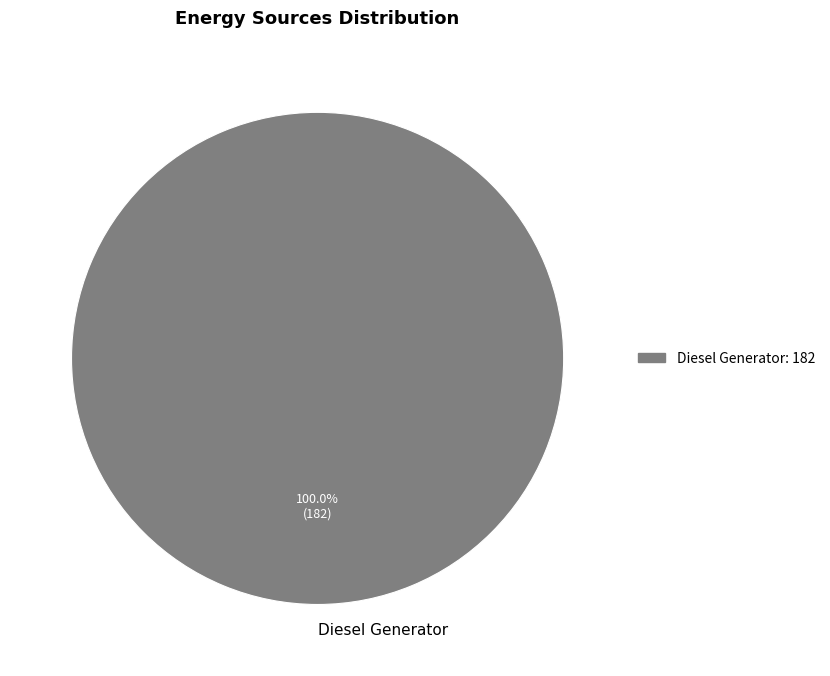

Does any single category account for the majority?

Yes